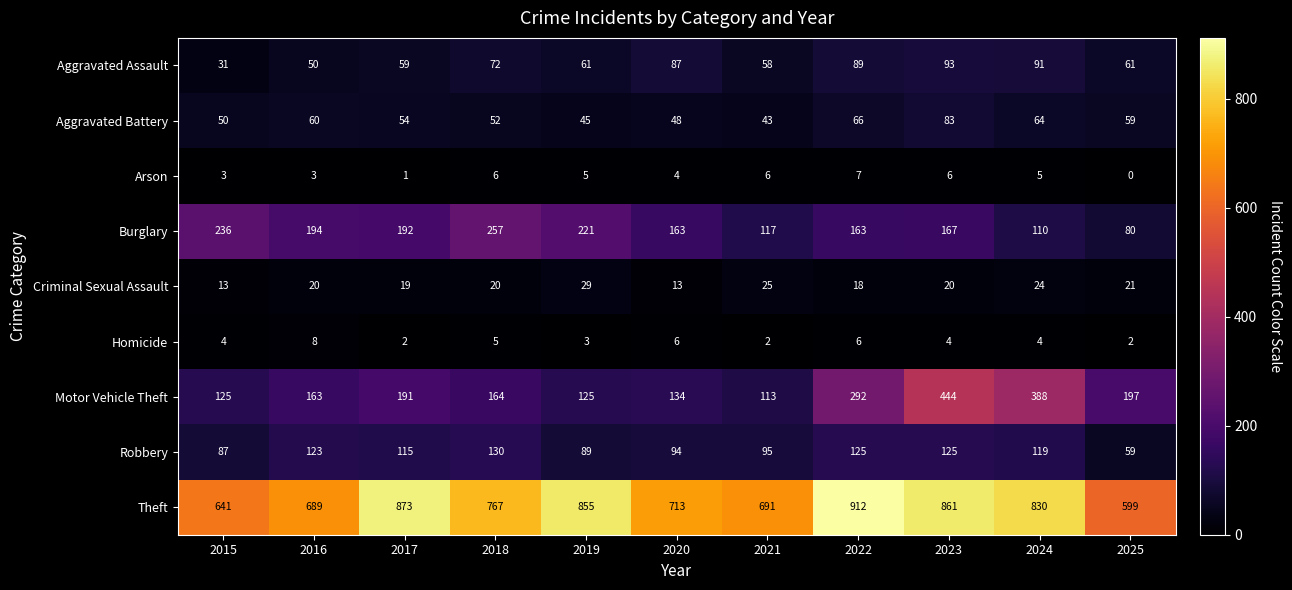

What is the maximum value shown in the chart?

912